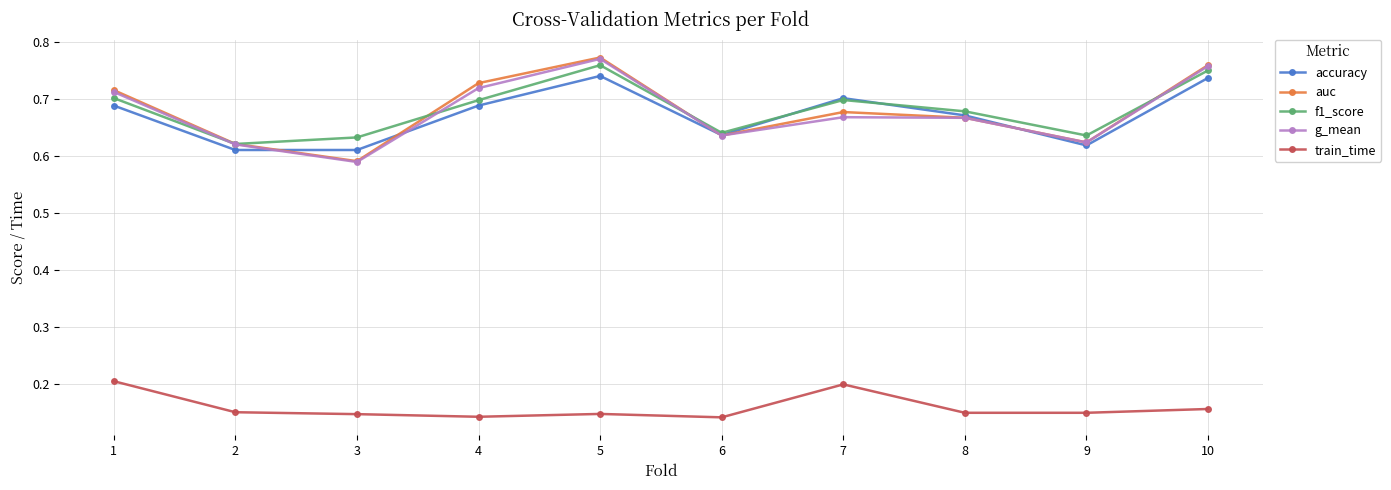

Is this an area chart (filled region under the line)?

No